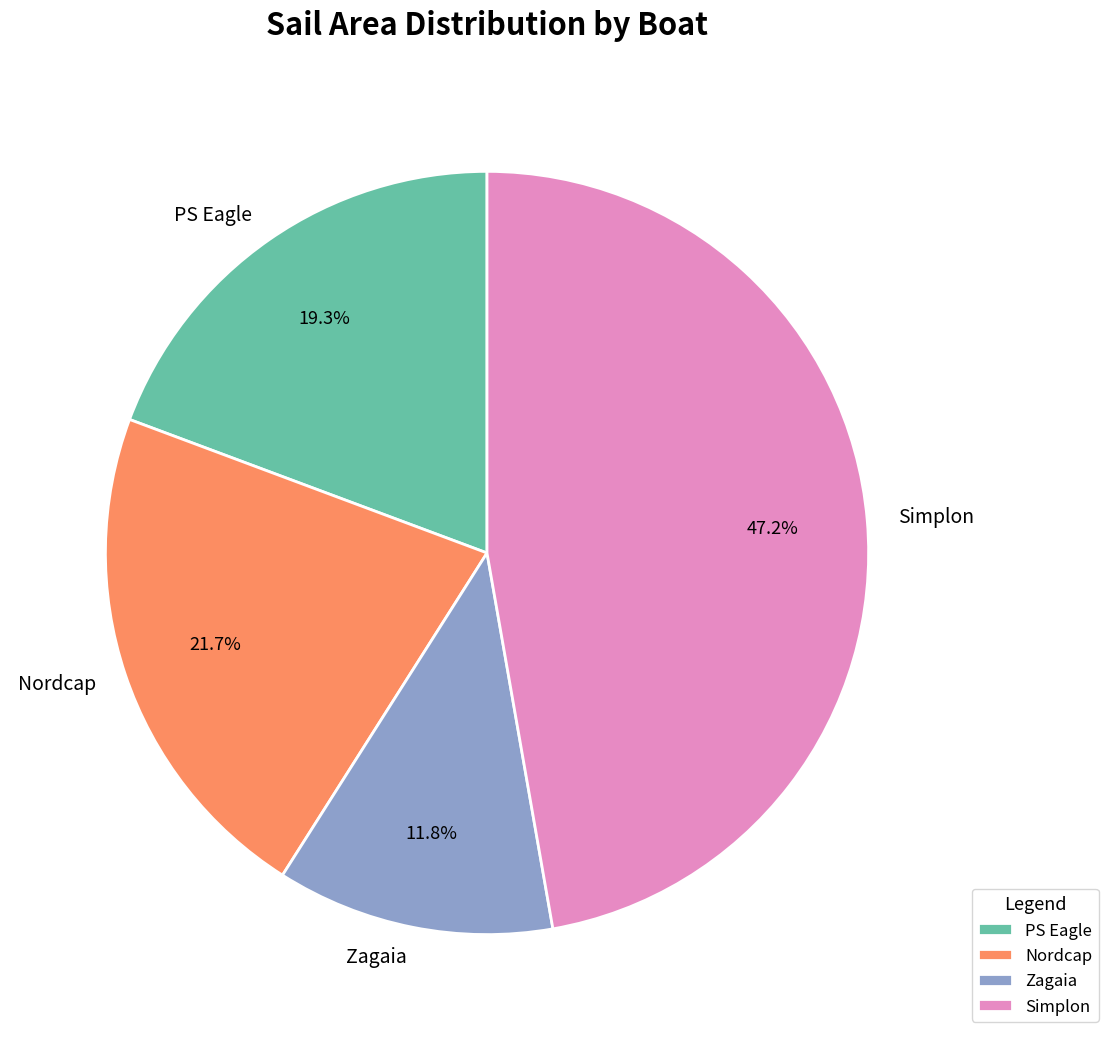

What portion of the pie excludes PS Eagle?

80.7%